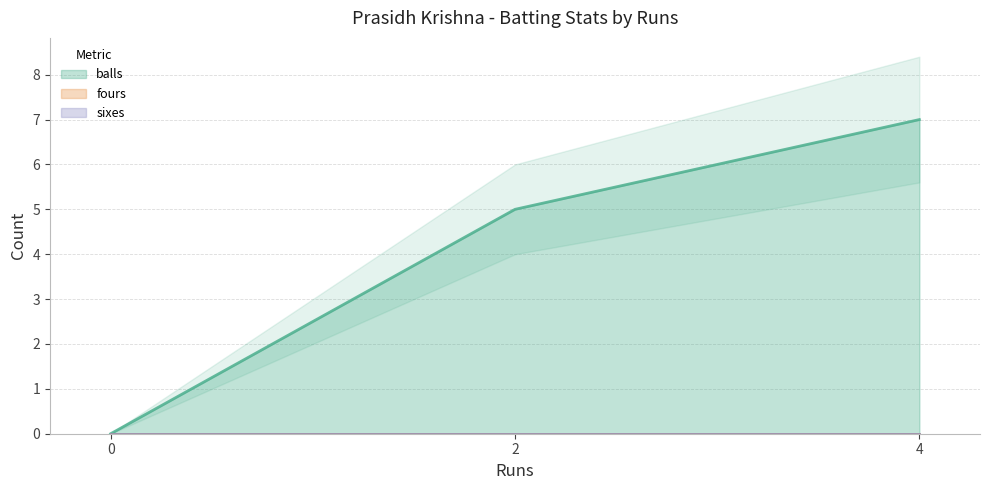

The balls series shows 4 at 4. True or false?

False